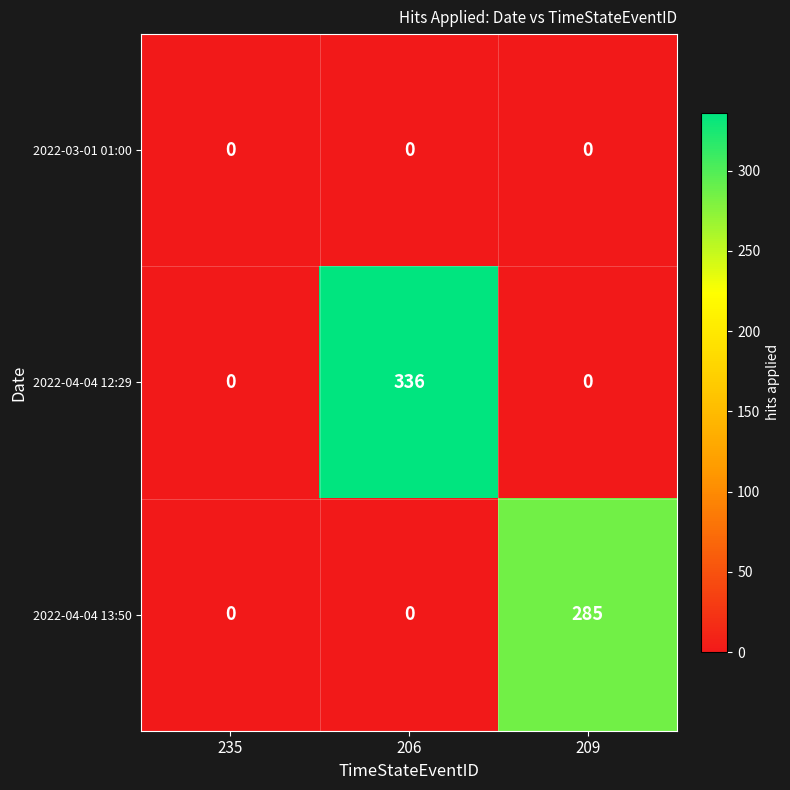

At which category is the sum across all series the highest?

206